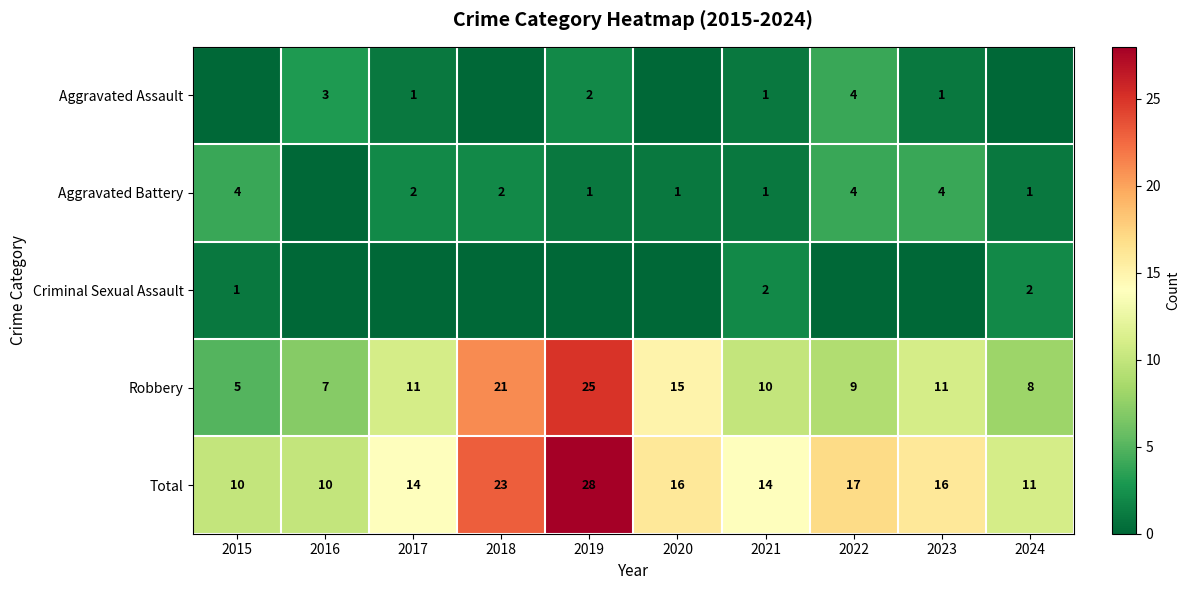

At which label does Total first exceed 16?

2018